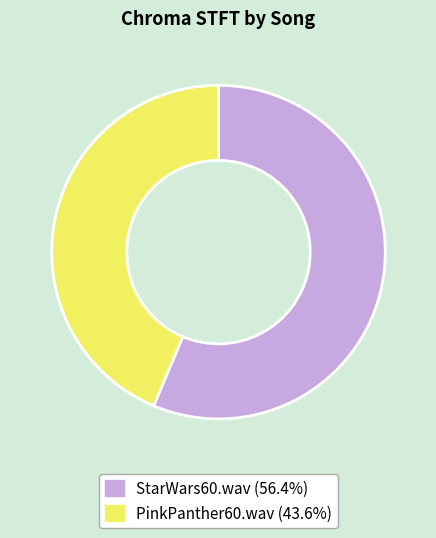

Is the sum of PinkPanther60.wav (43.6%) and StarWars60.wav (56.4%) greater than half?

Yes